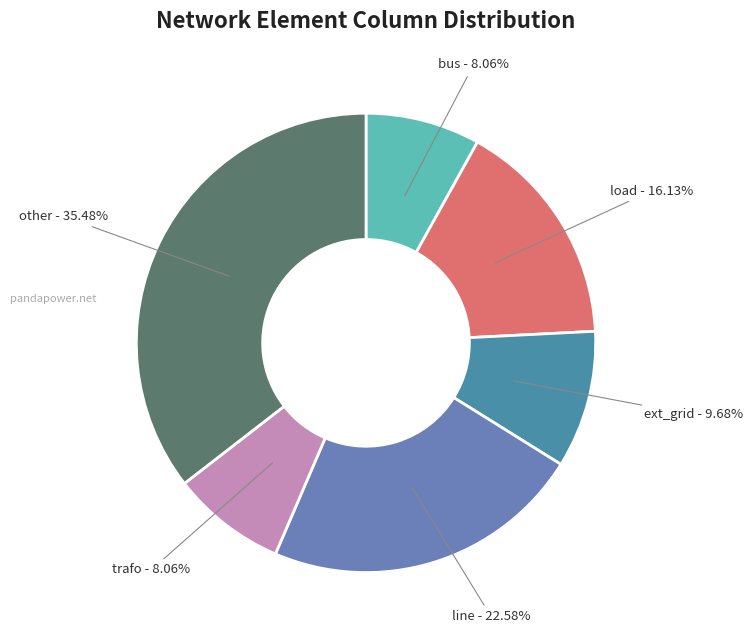

To the nearest percent, what portion does ext_grid represent?

10%